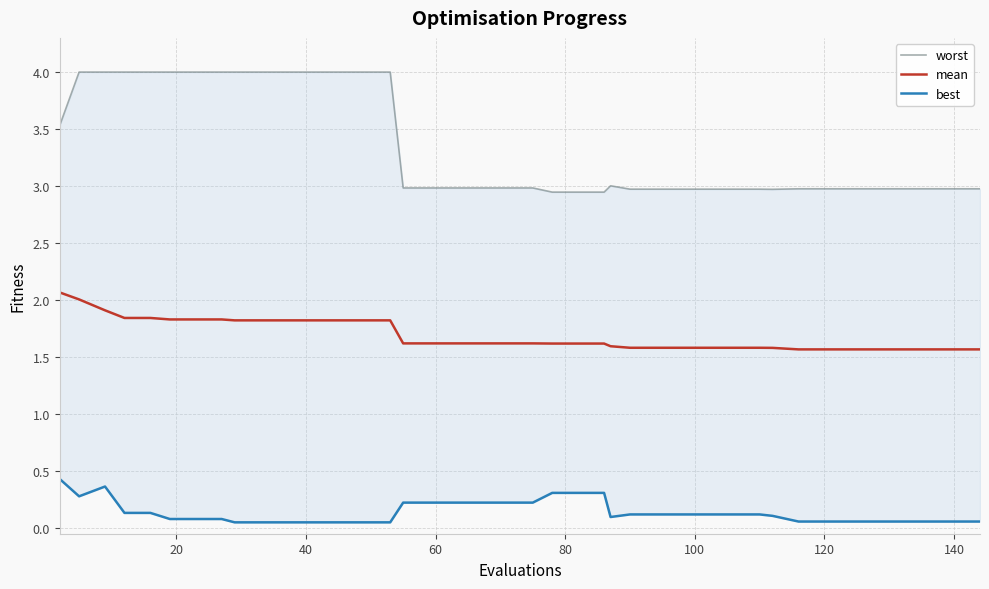

What is the highest value of the mean series?

2.1